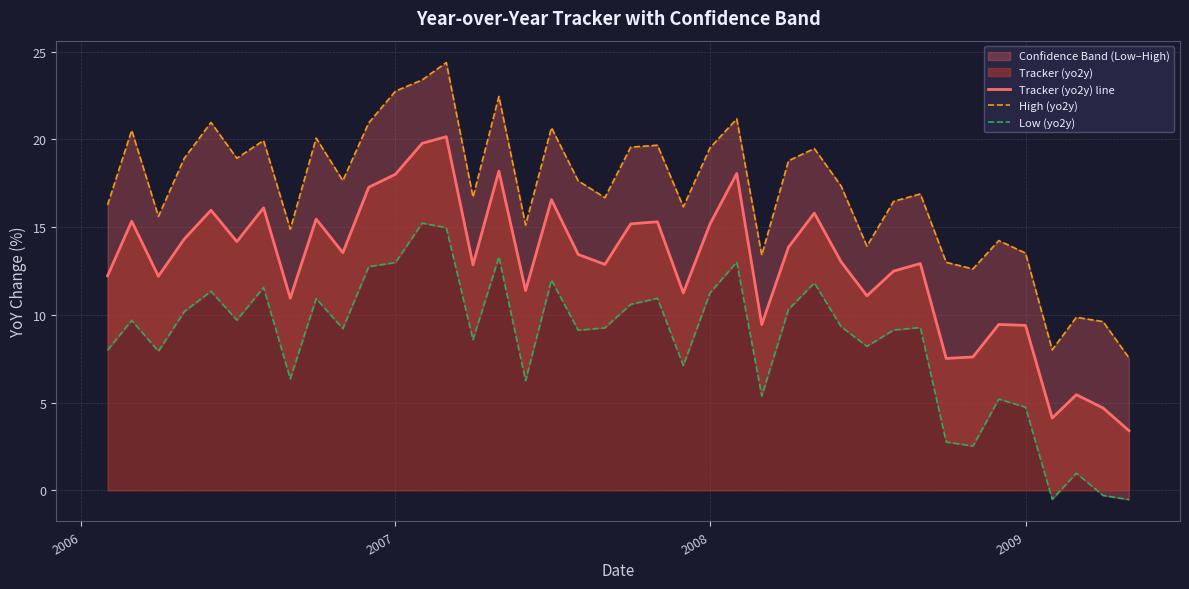

True or false: Tracker (yo2y) line and High (yo2y) cross at least once.

False